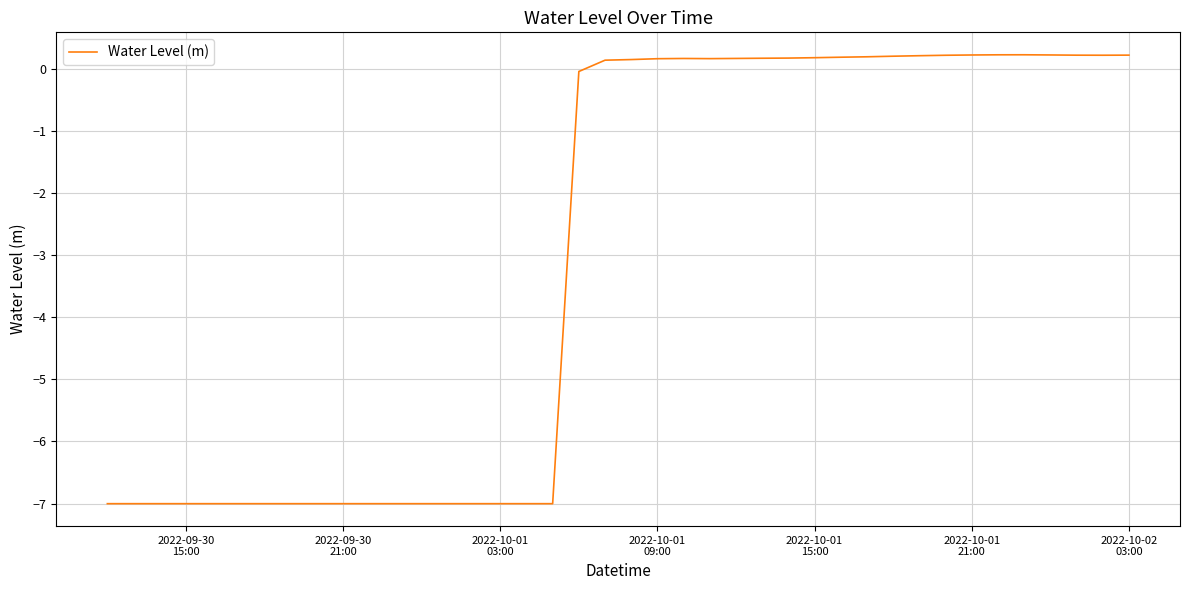

What is the difference between the maximum and minimum values?

7.2